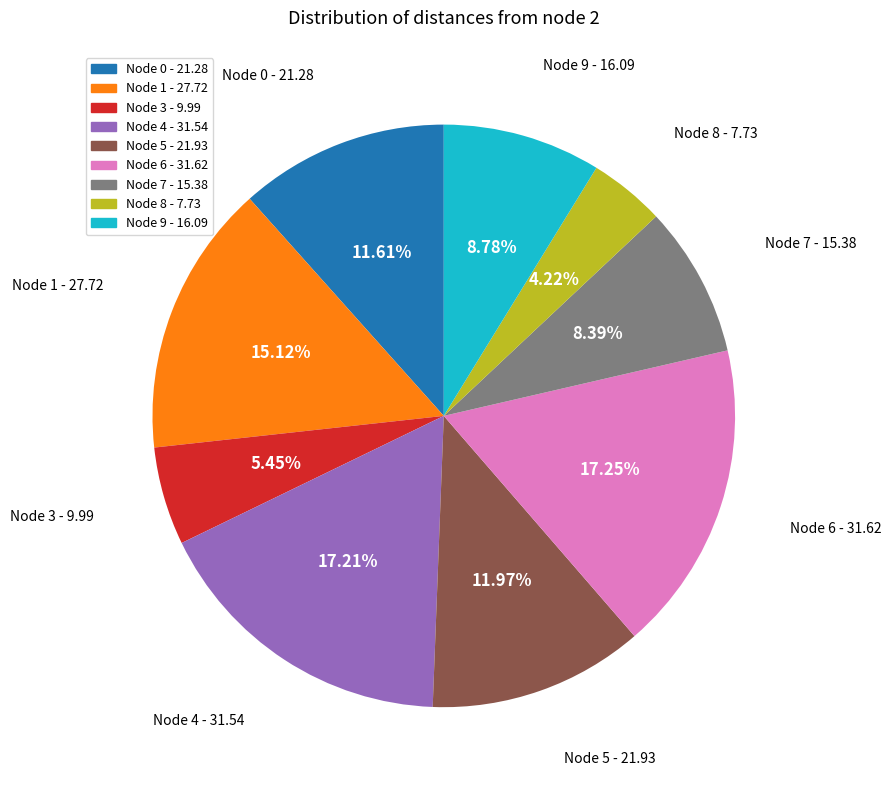

How many segments does this pie chart have?

9